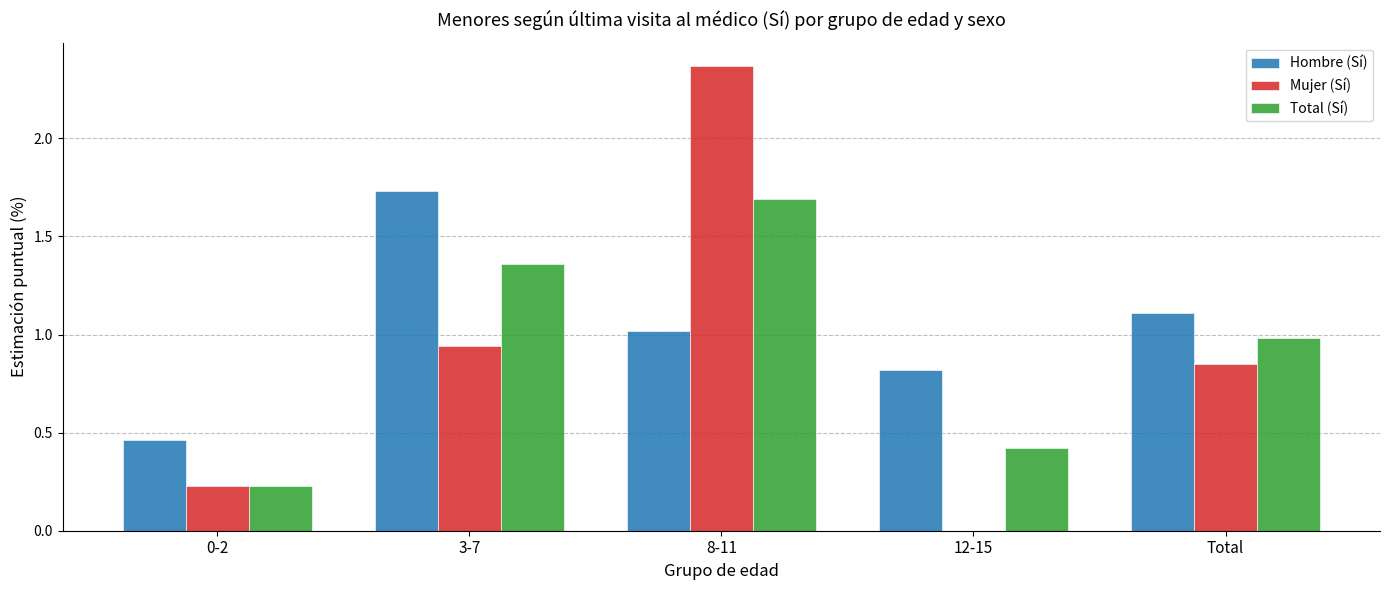

At which category is the sum across all series the highest?

8-11